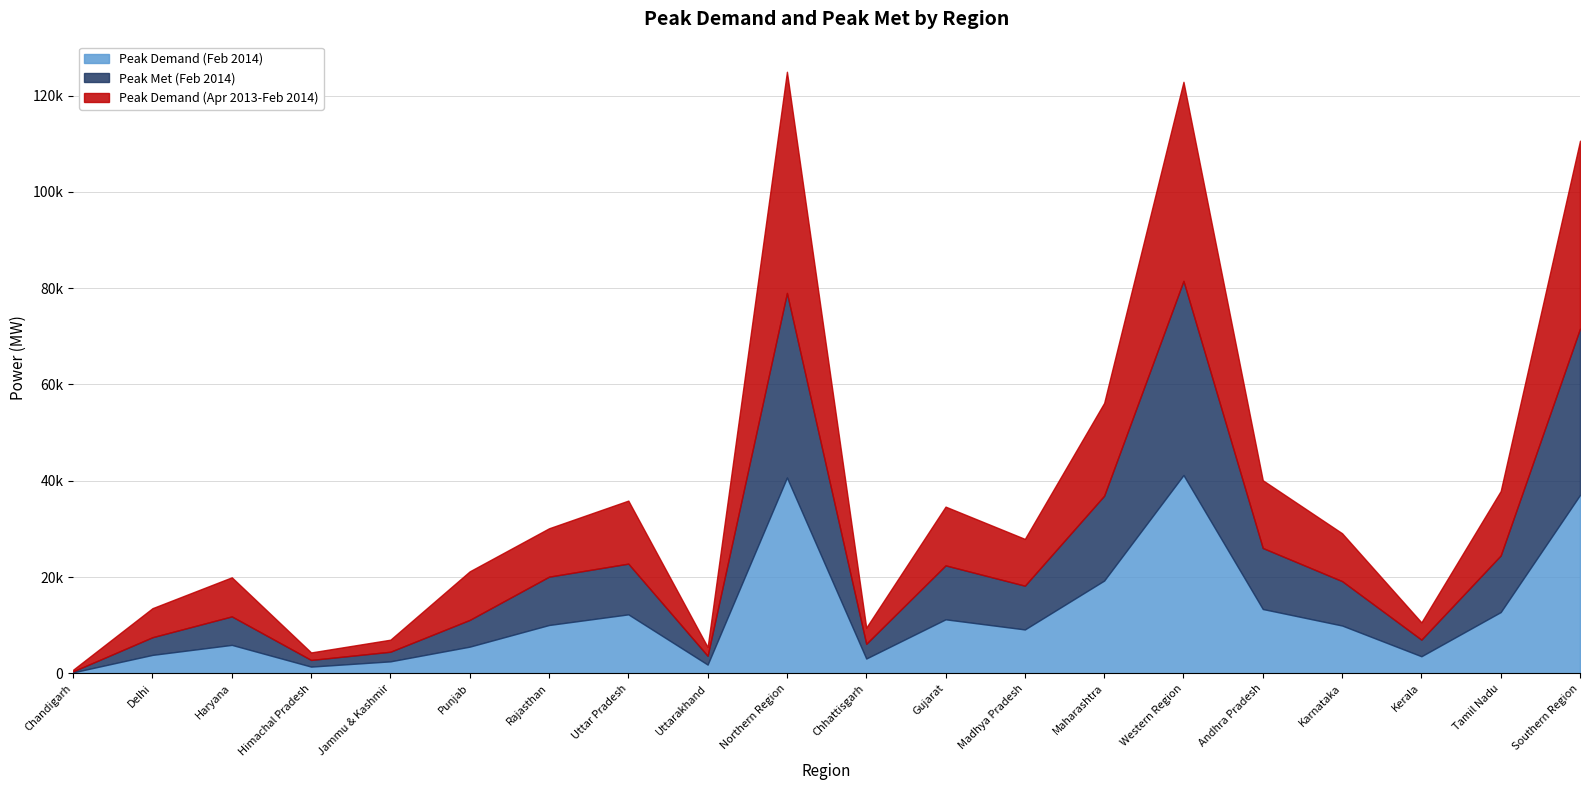

True or false: Peak Demand (Apr 2013-Feb 2014) and Peak Demand (Feb 2014) cross at least once.

False